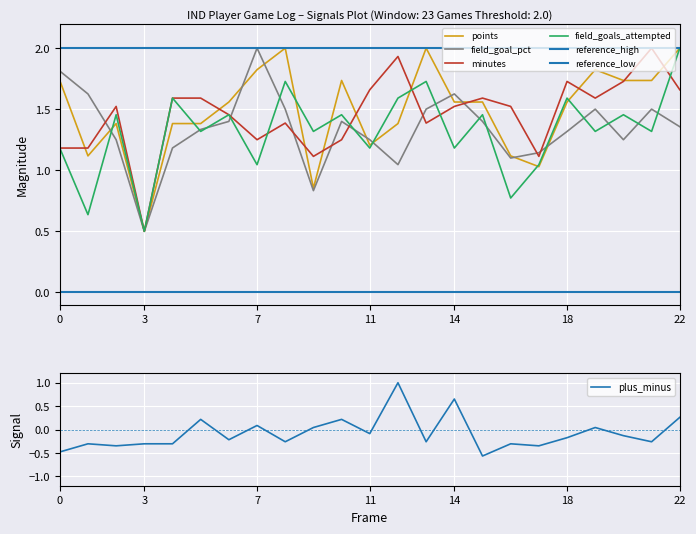

The value of field_goals_attempted at 11 is 1.2. True or false?

True